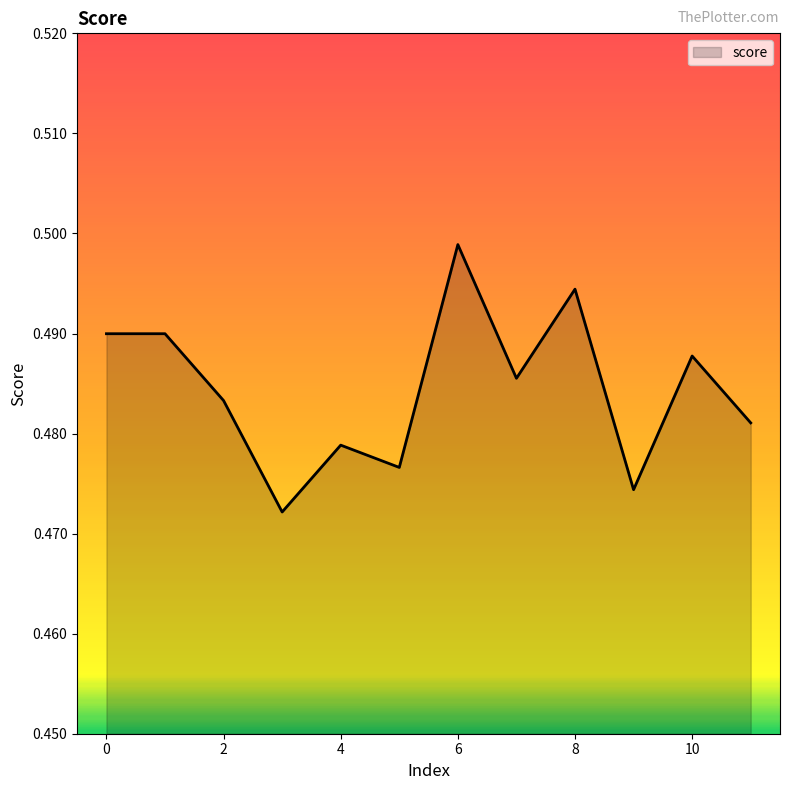

How many points are lower than both their immediate neighbors (excluding endpoints)?

4